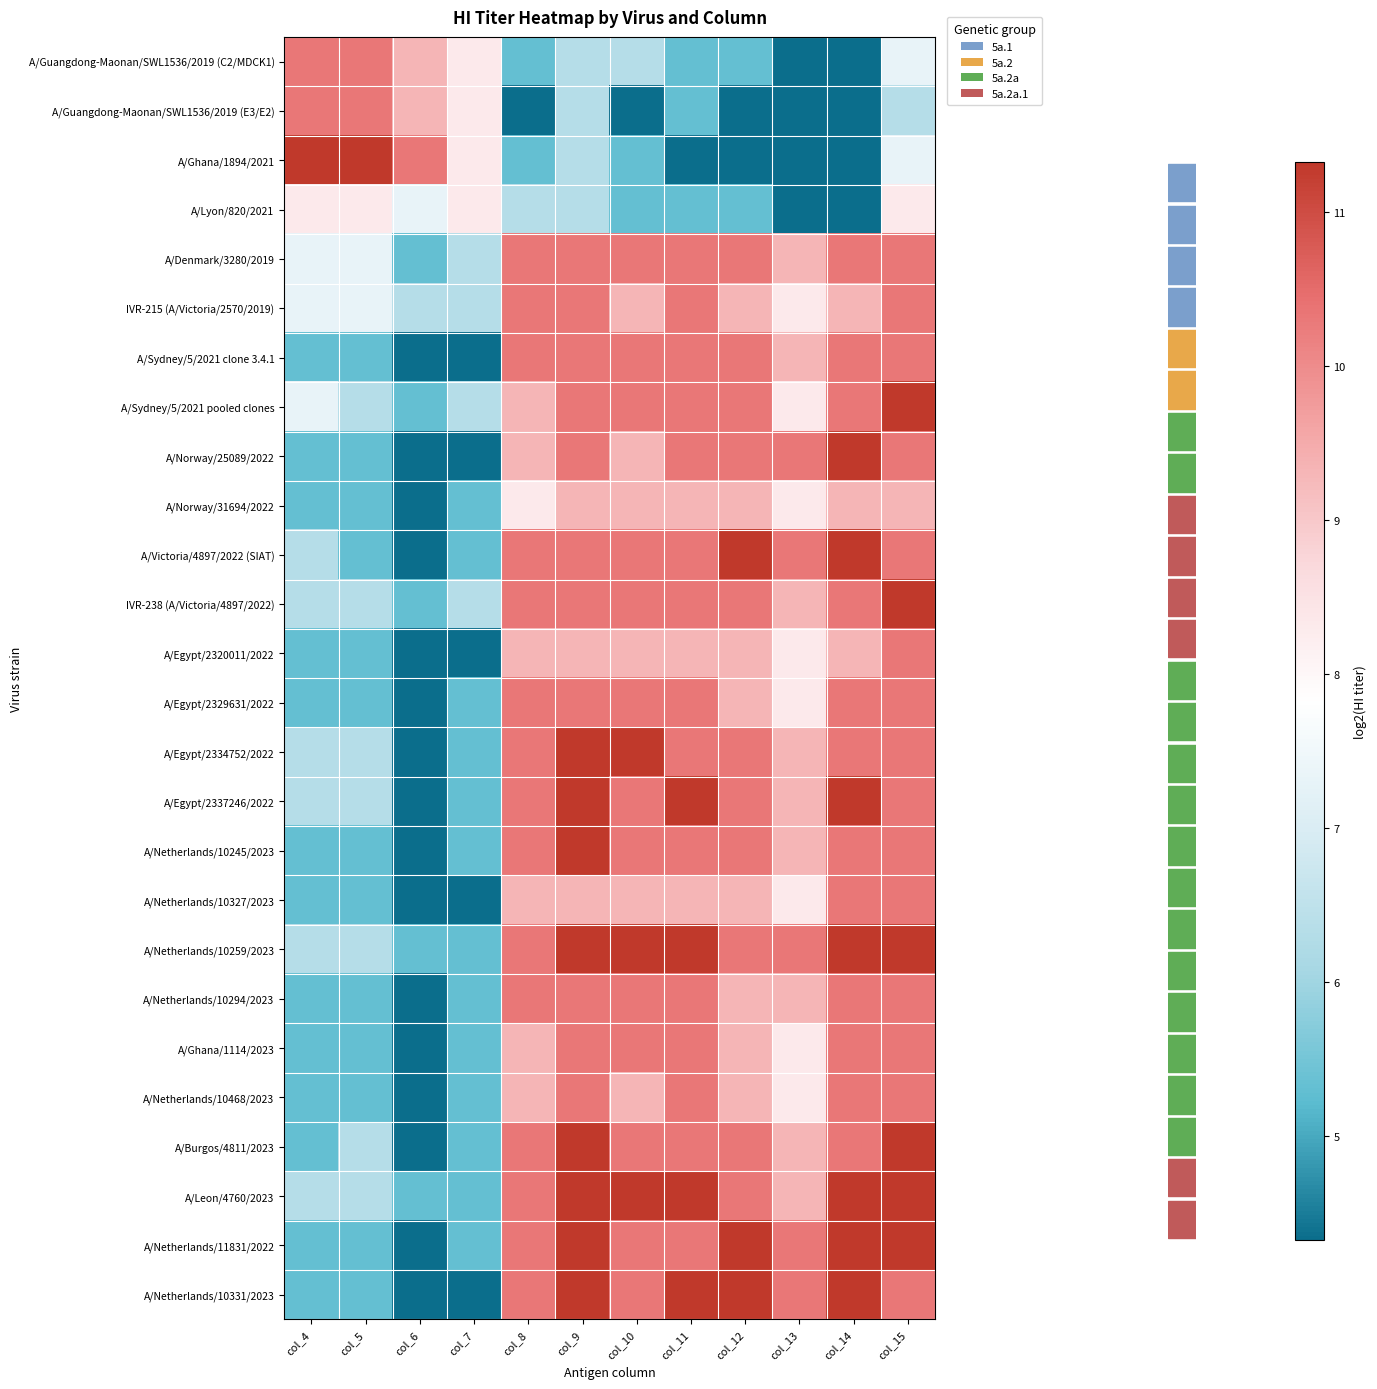

What is the smallest value displayed?

4.3